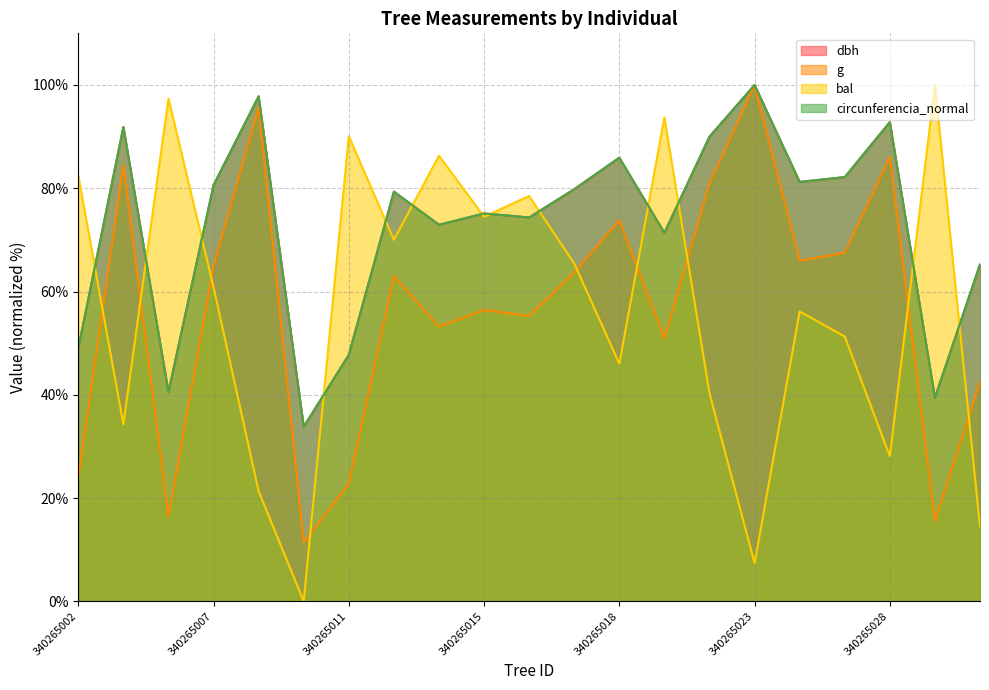

Does the chart have visible grid lines?

Yes